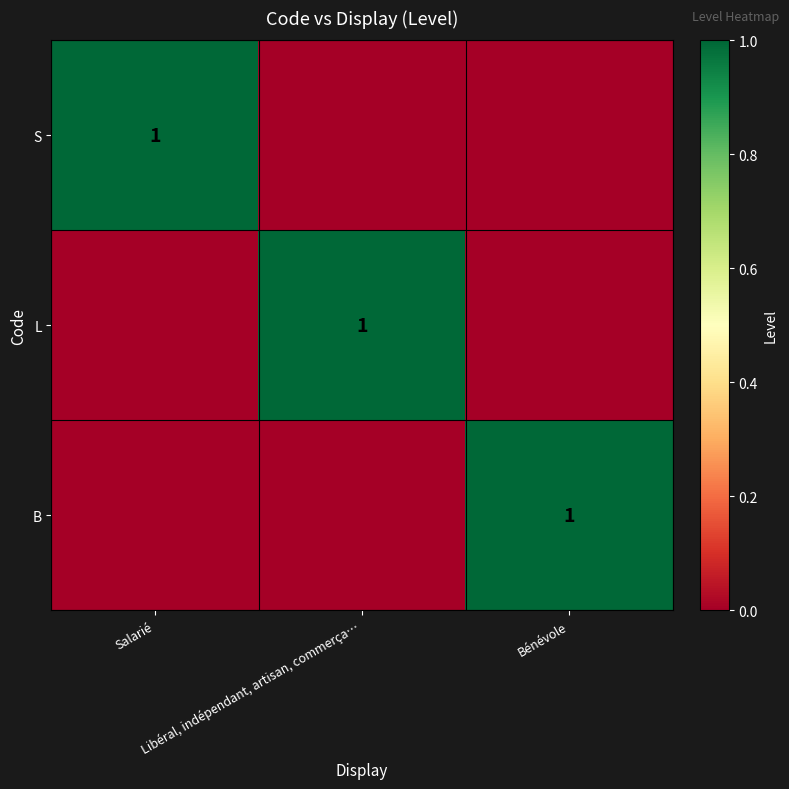

Where is B nearest to the value 0?

Salarié